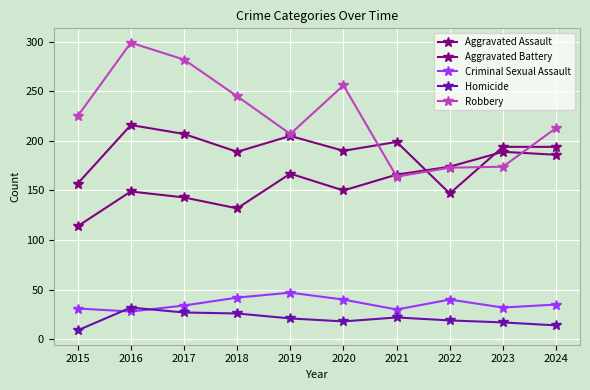

Where is Robbery nearest to the value 231?

2015